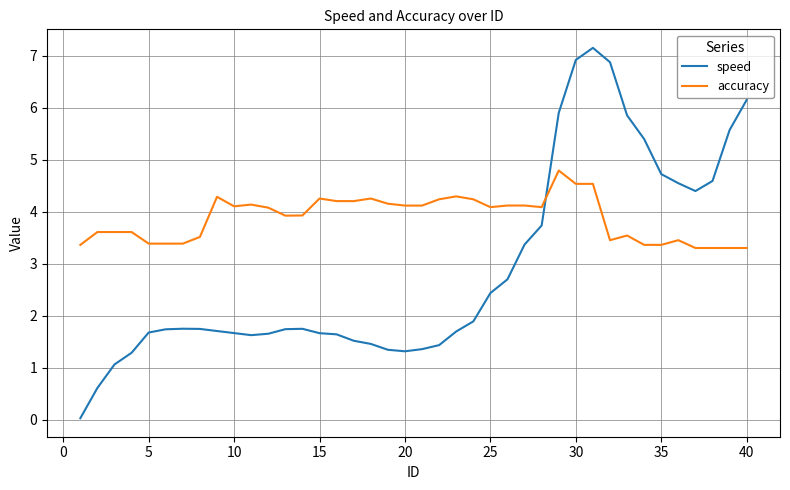

What is the maximum value for speed?

7.2